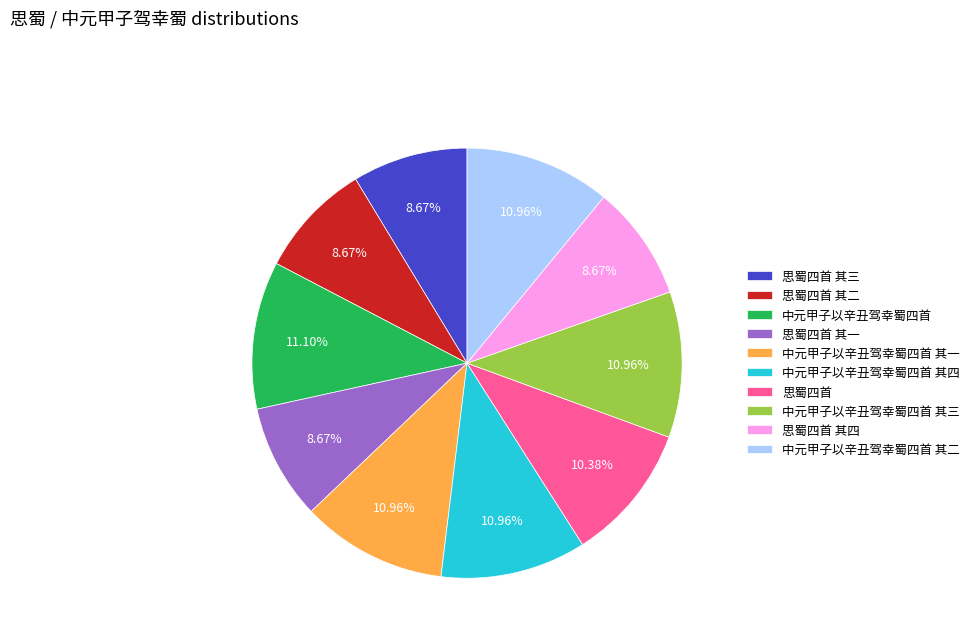

Is there a majority slice in this chart?

No